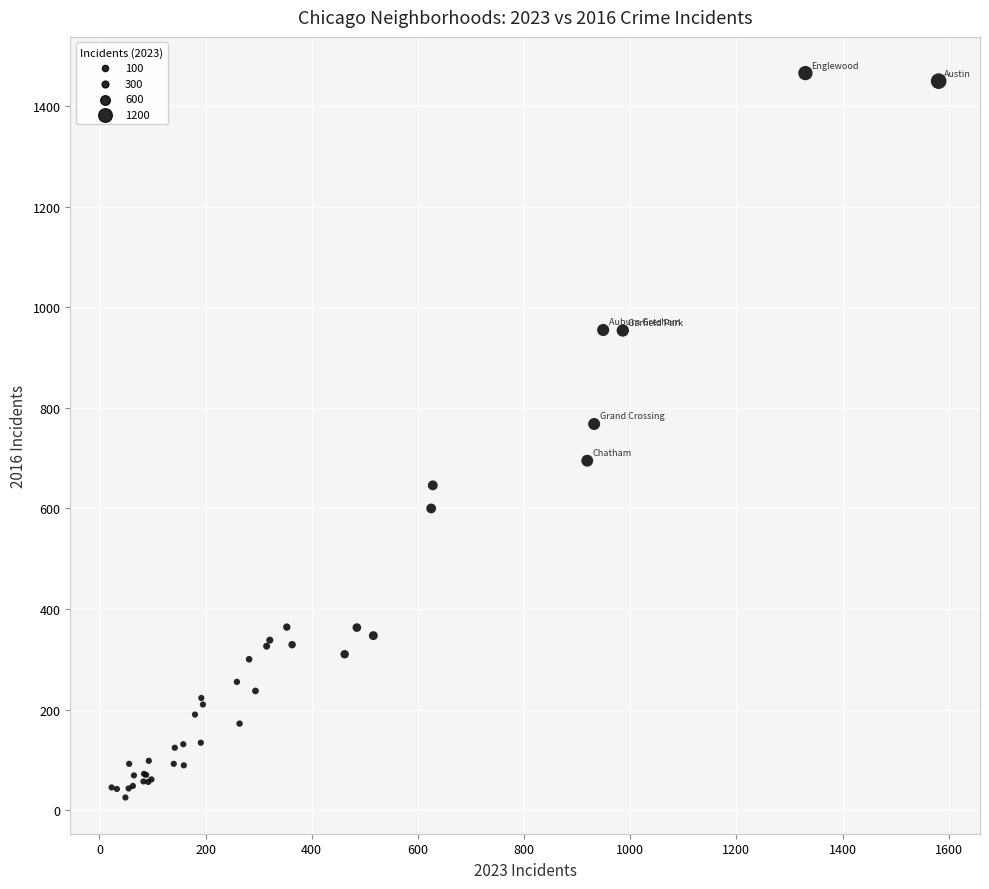

What Y value in the scatter plot is closest to 745?

768